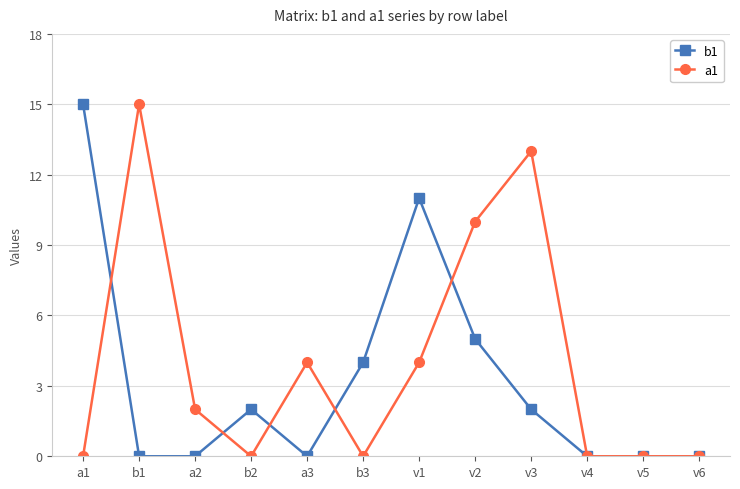

What is the difference between the second highest and second lowest values in the b1 series?

11